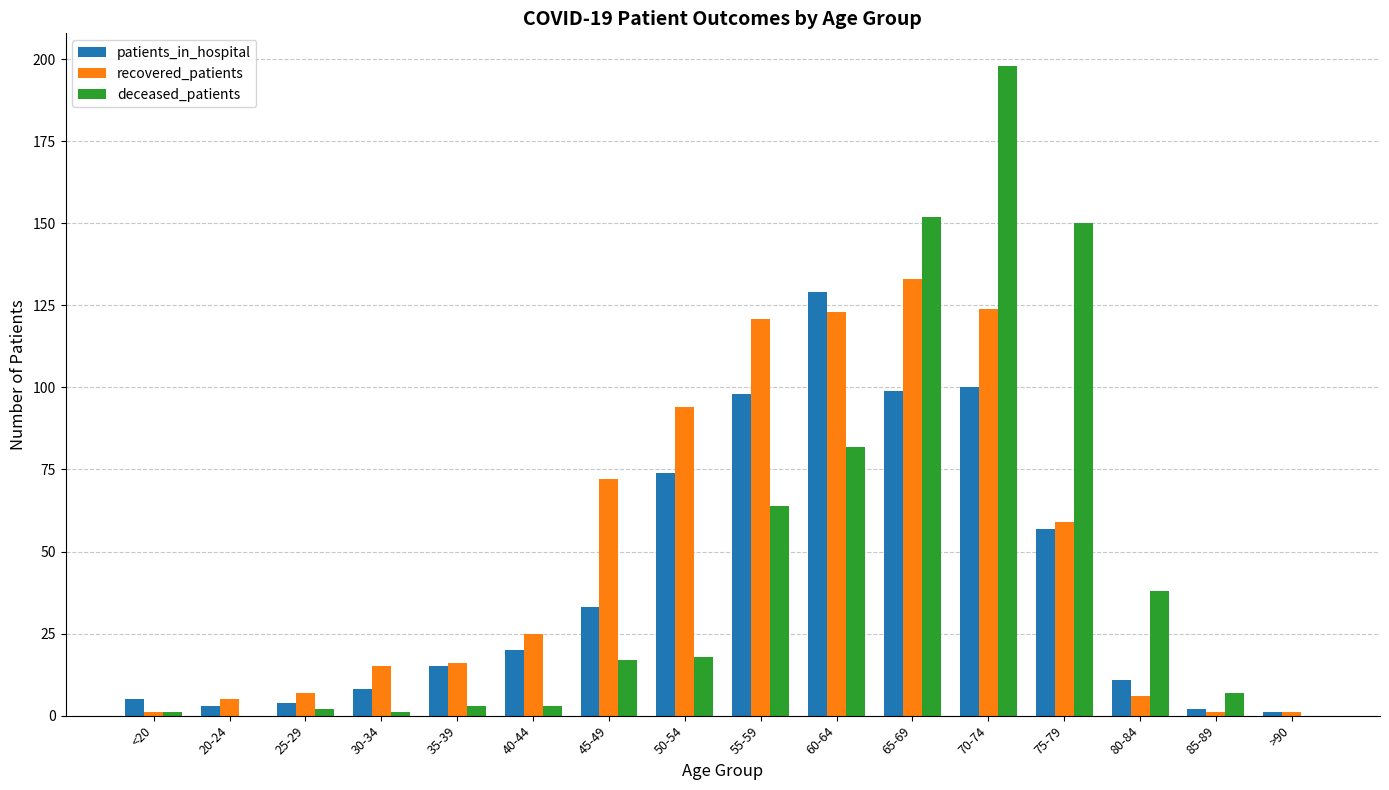

What is the sum of all patients_in_hospital values?

659